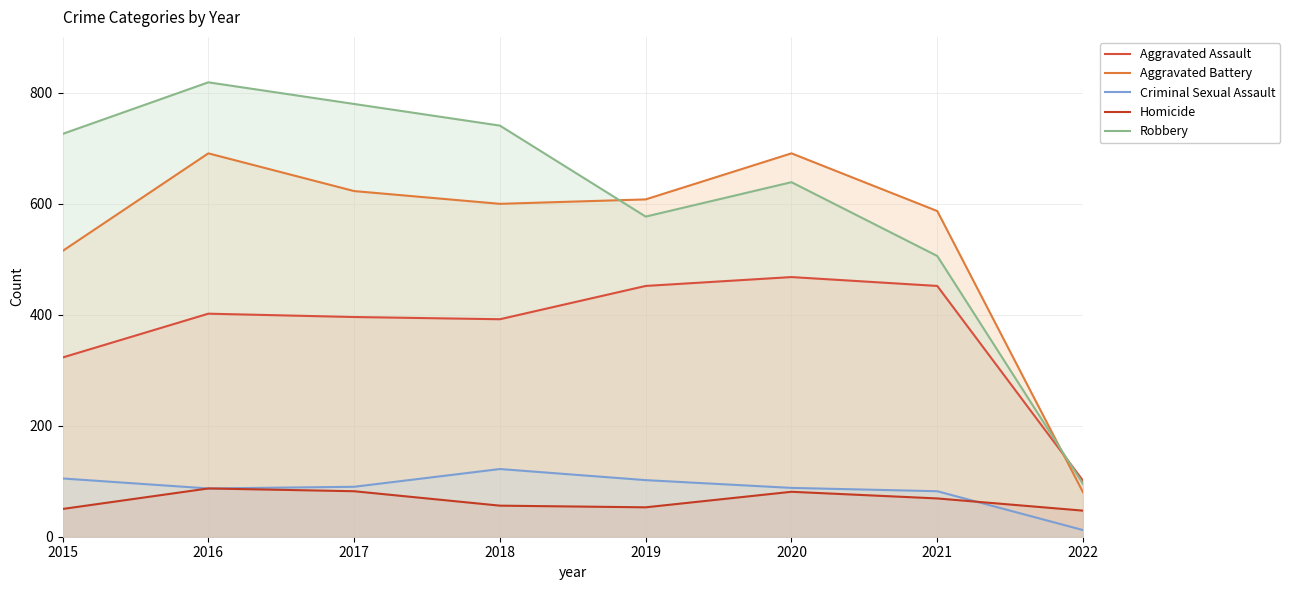

At which category is the sum across all series the highest?

2016